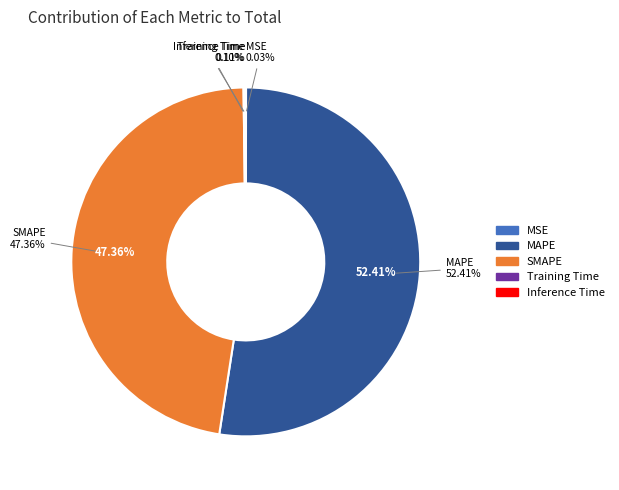

The MSE slice represents 11% of the pie. True or false?

False